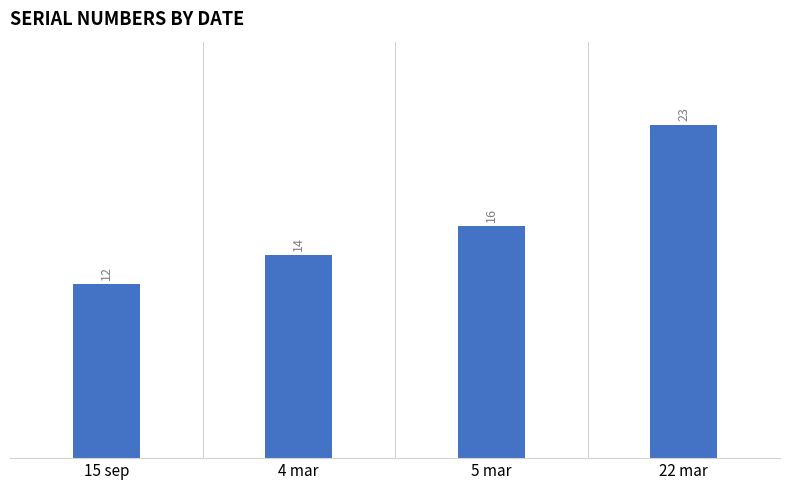

What is the value of the 4th bar from the left?

23